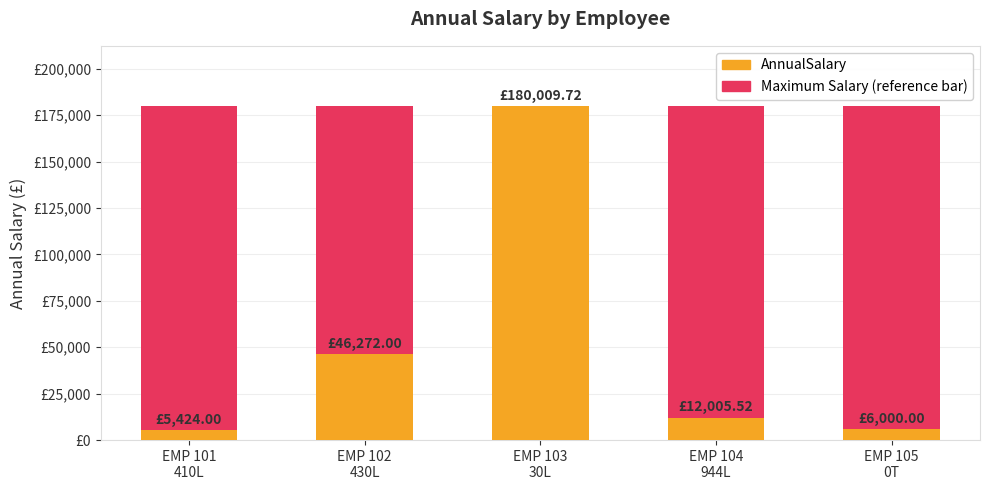

Between EMP 101
410L and EMP 103
30L, which series saw the biggest shift?

AnnualSalary